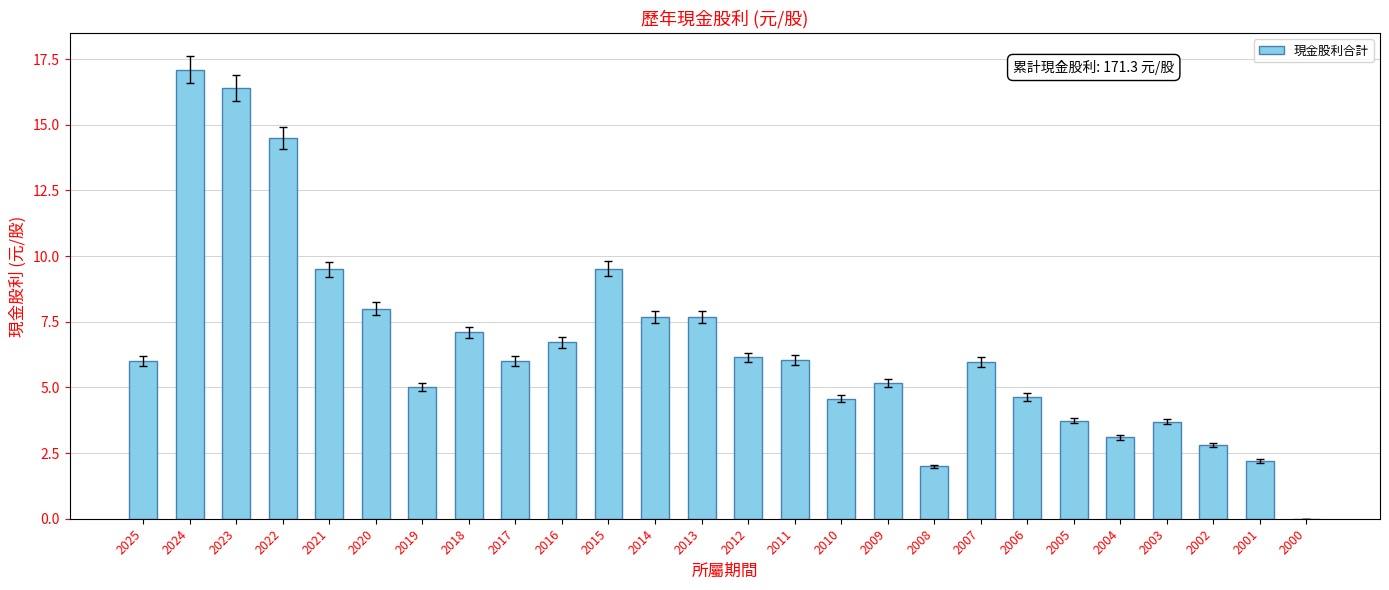

What is the greatest value displayed?

17.1